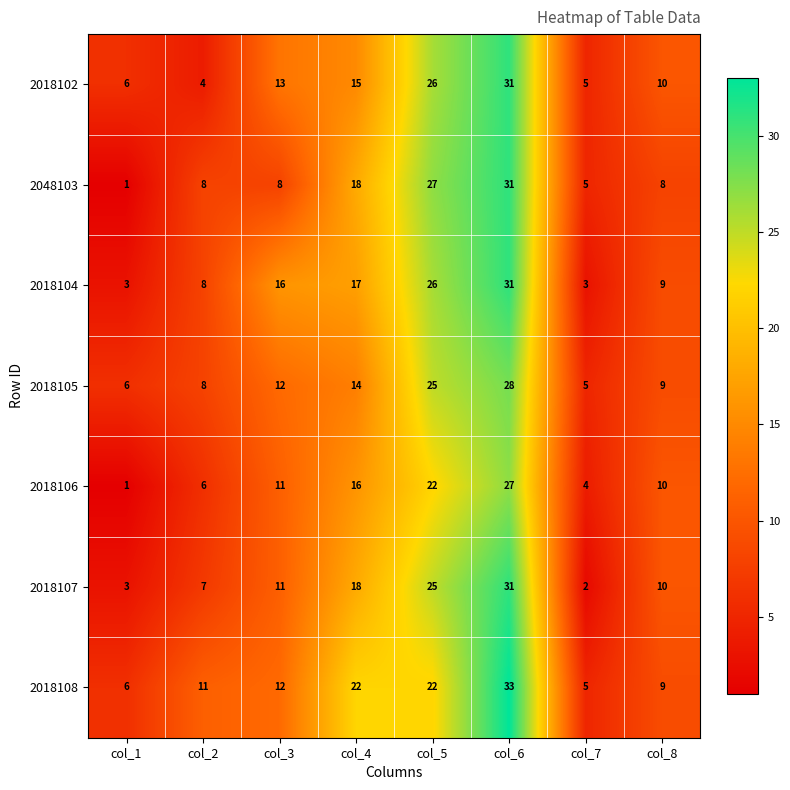

What is the sum of all 2018108 values?

120